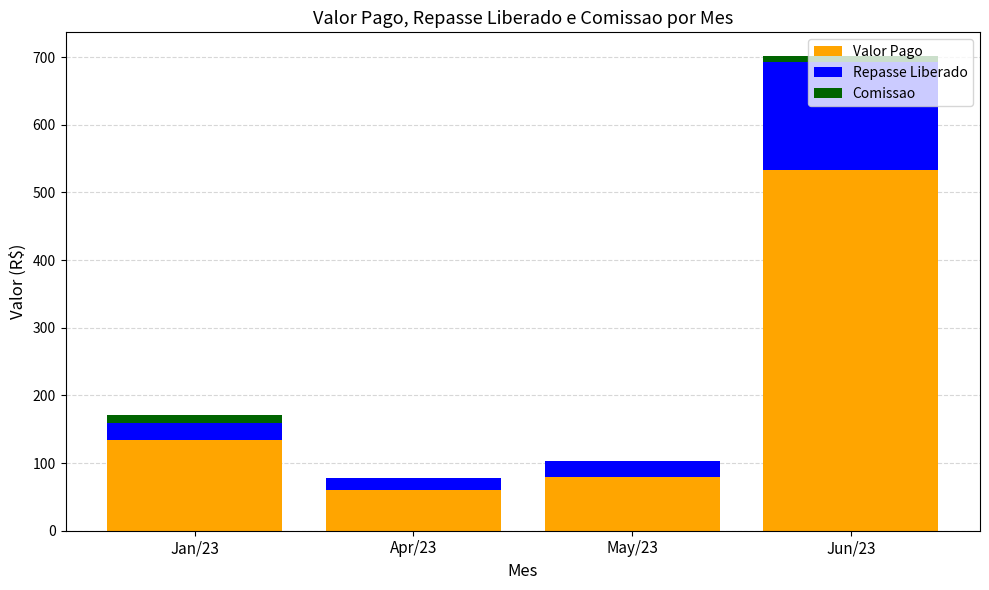

Which category has the highest value in the Valor Pago series?

Jun/23